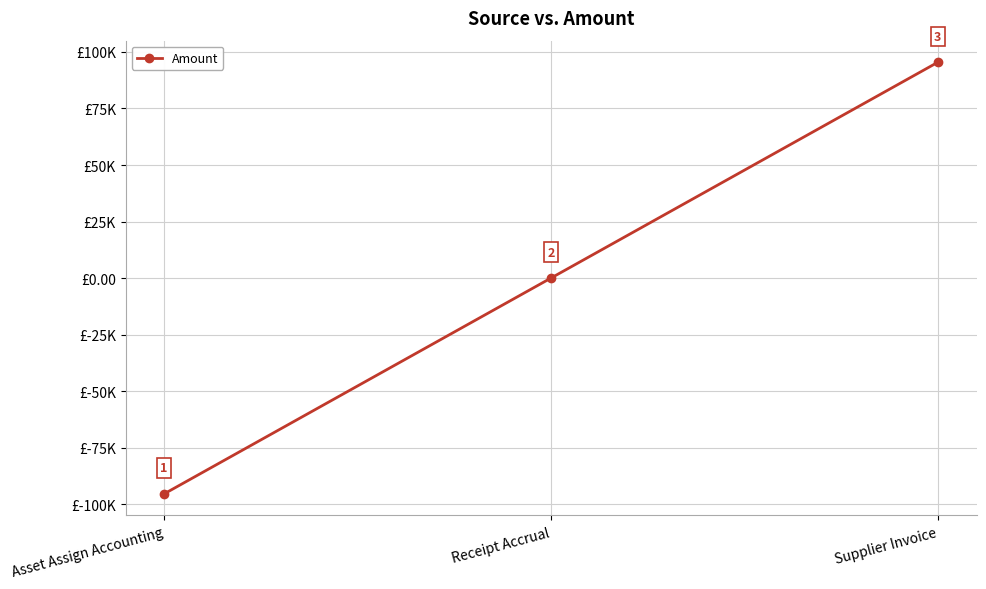

Is this an area chart (filled region under the line)?

No